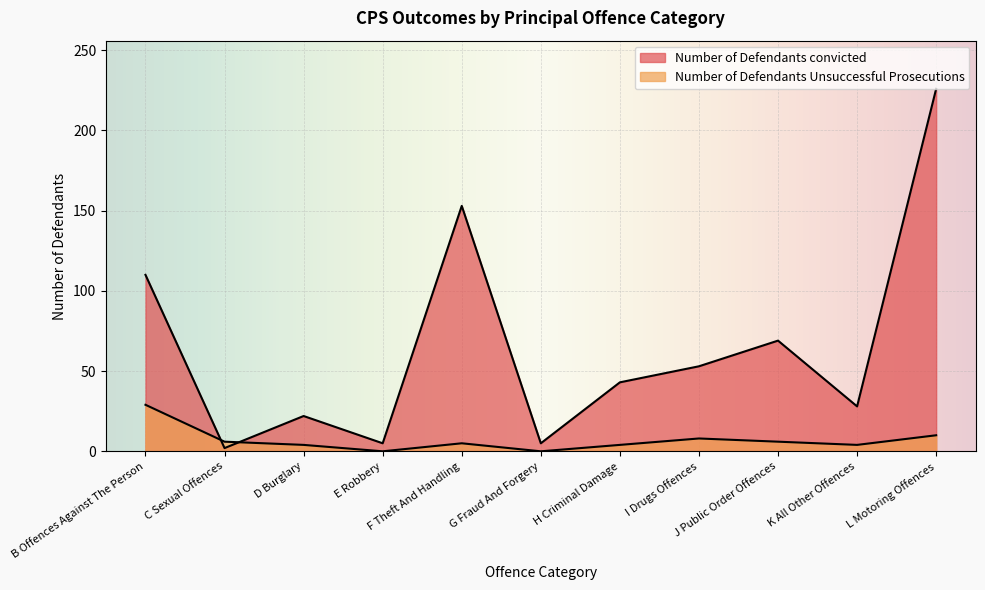

Which series has the largest range (max minus min)?

Number of Defendants convicted